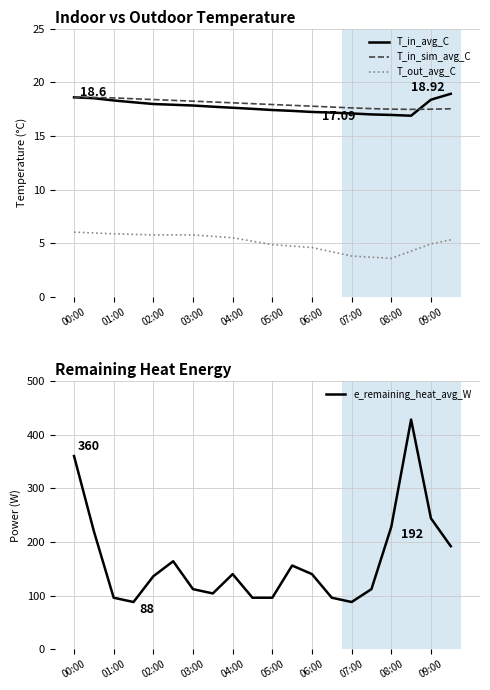

True or false: T_in_sim_avg_C and T_out_avg_C cross at least once.

False